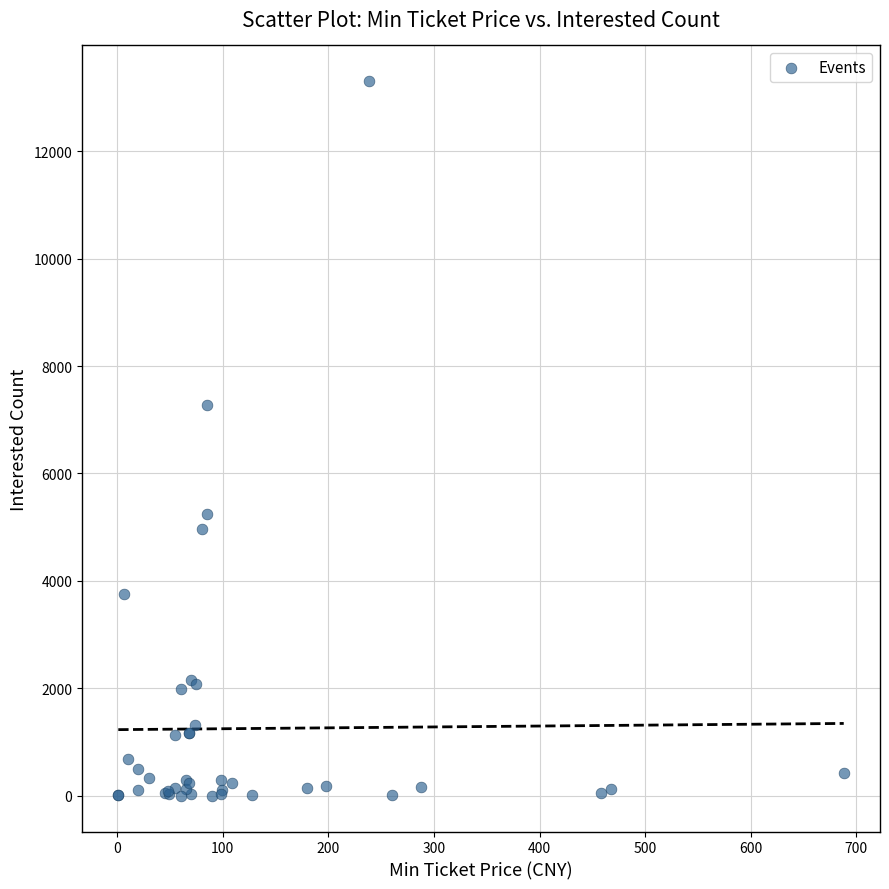

What Y value in the scatter plot is closest to 6651?

7281